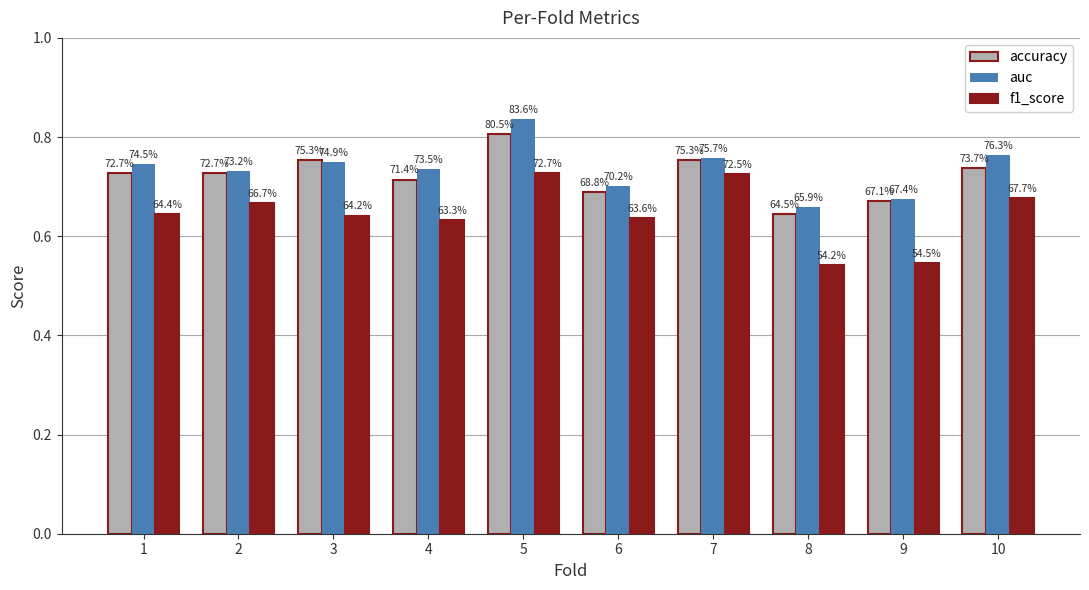

At which category is the sum across all series the highest?

5